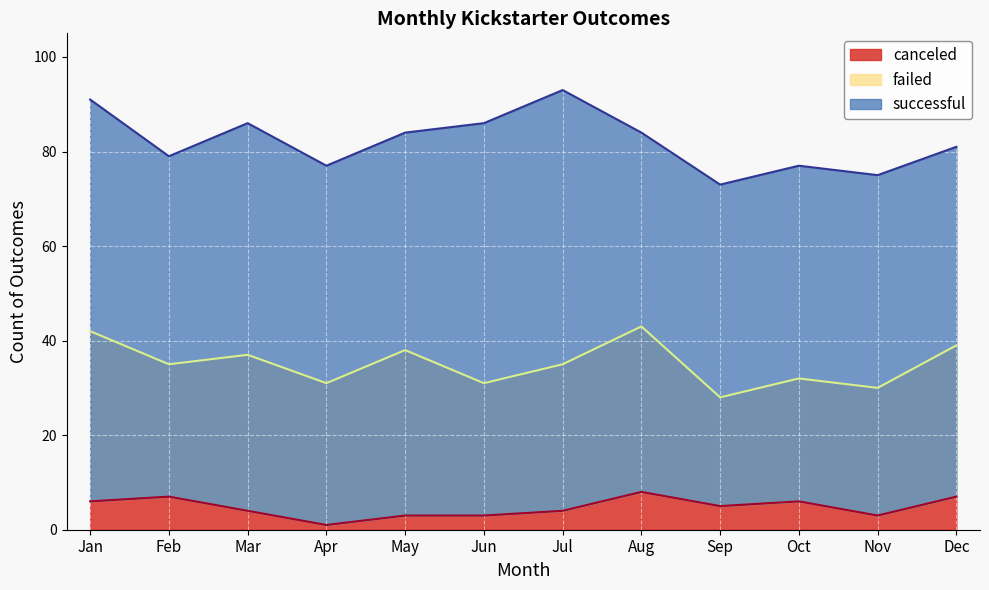

How many data points in successful are above 46?

4